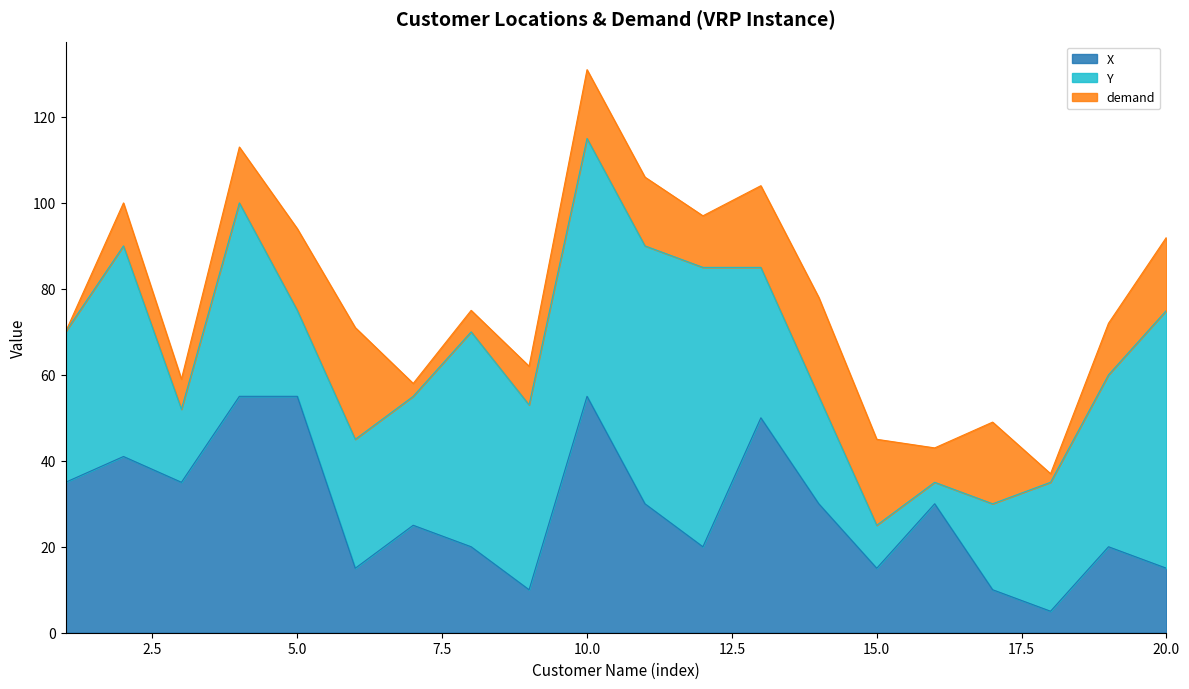

The value of demand at 16 is 8. True or false?

True